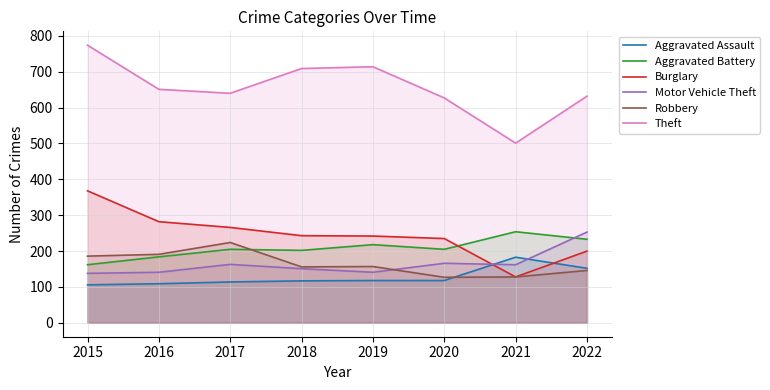

Is the value of Robbery at 2015 greater than the value of Theft at 2022?

No